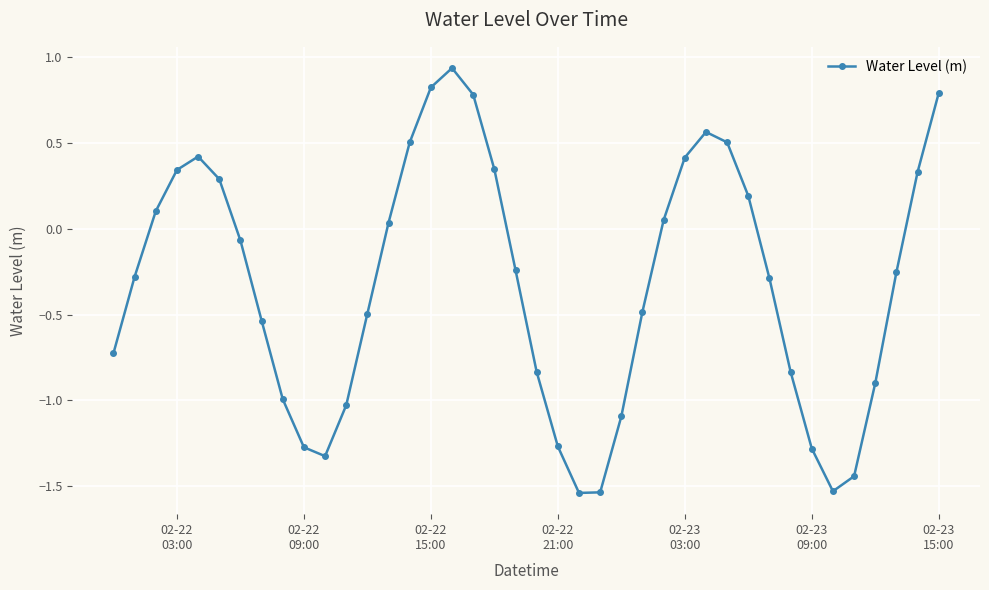

How many points are lower than both their immediate neighbors (excluding endpoints)?

3